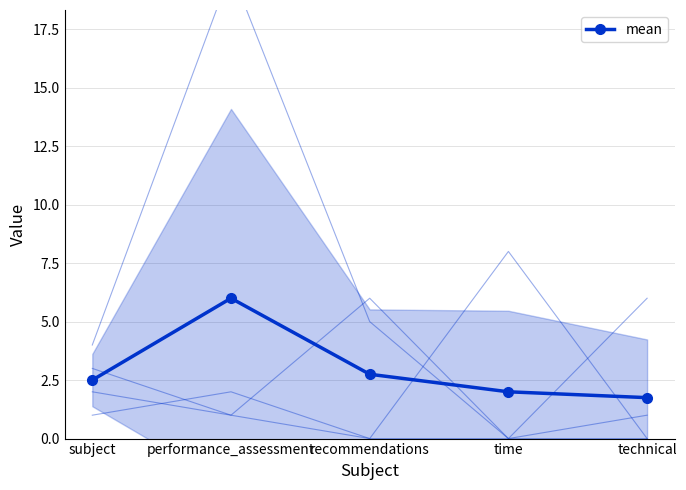

At which label does the data first exceed 2?

subject